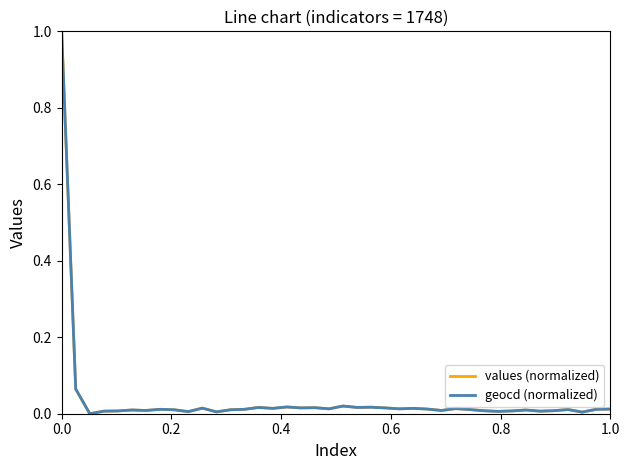

Does the chart display data point markers on the line(s)?

No